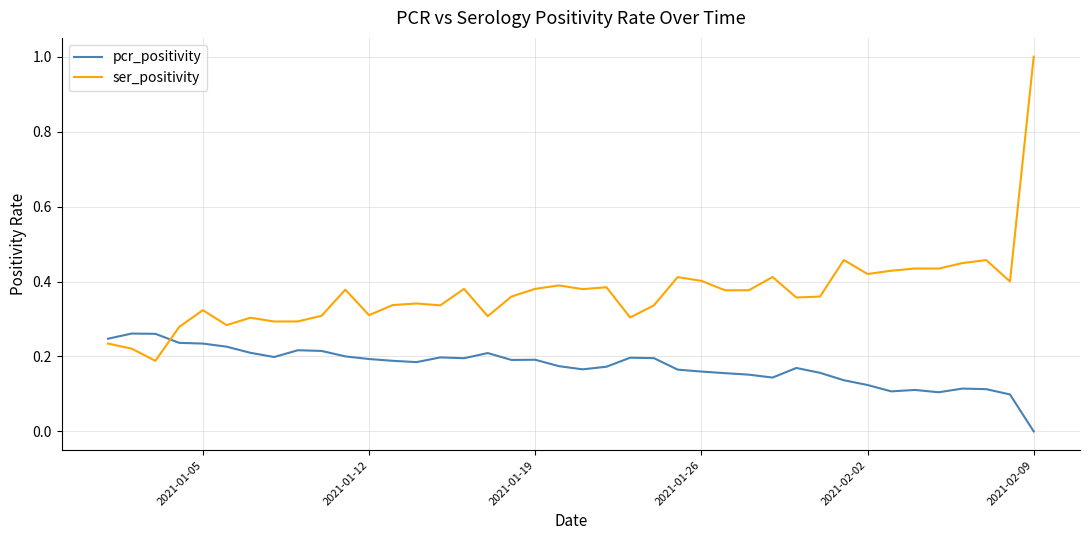

Which series has the widest spread of values?

ser_positivity